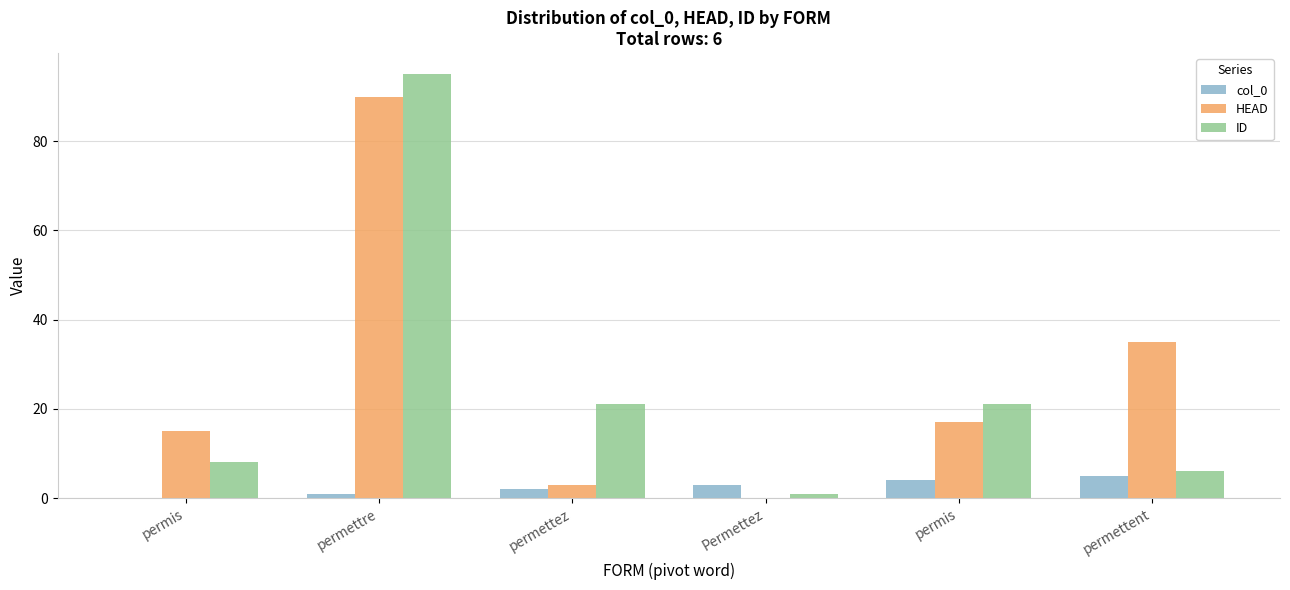

What is the total value across all series at permis?

23